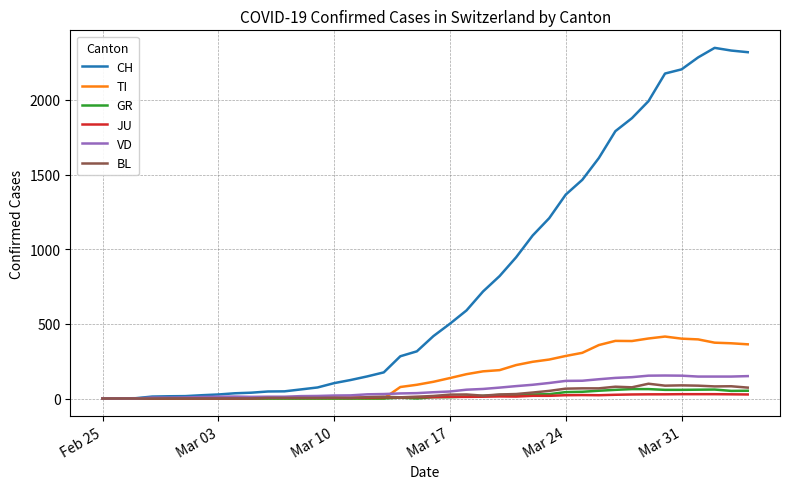

What is the maximum value for BL?

99